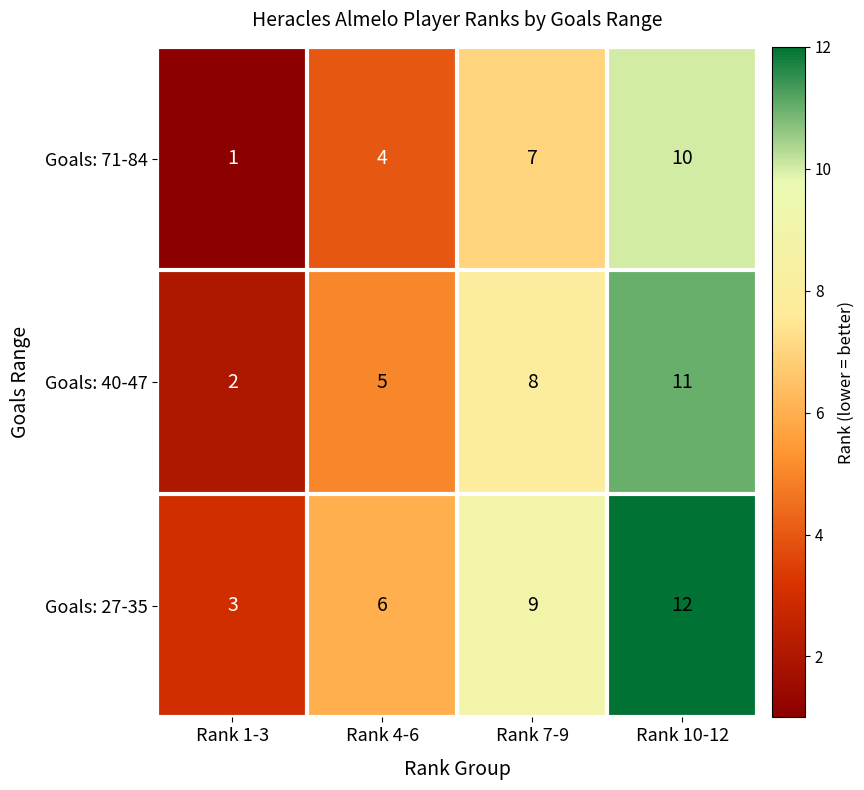

What is the sum of all Goals: 27-35 values?

30